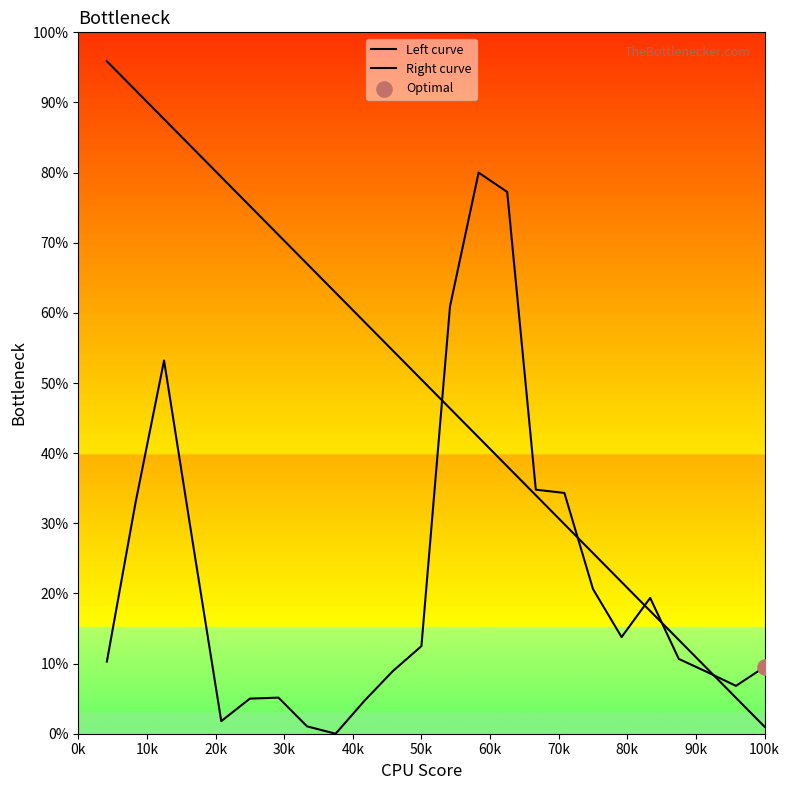

Does the chart have visible grid lines?

No